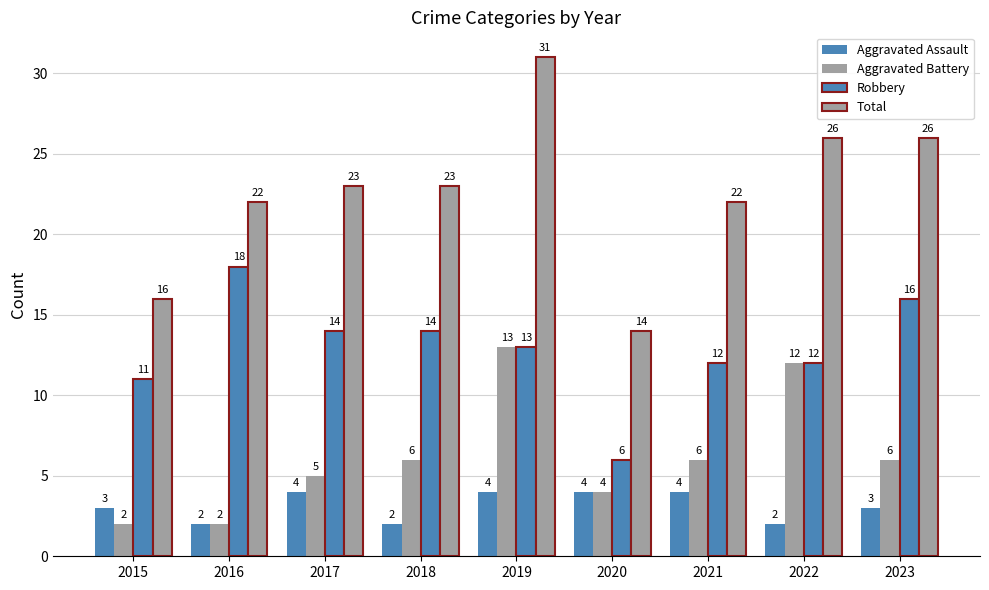

How many bars are there in each group?

4